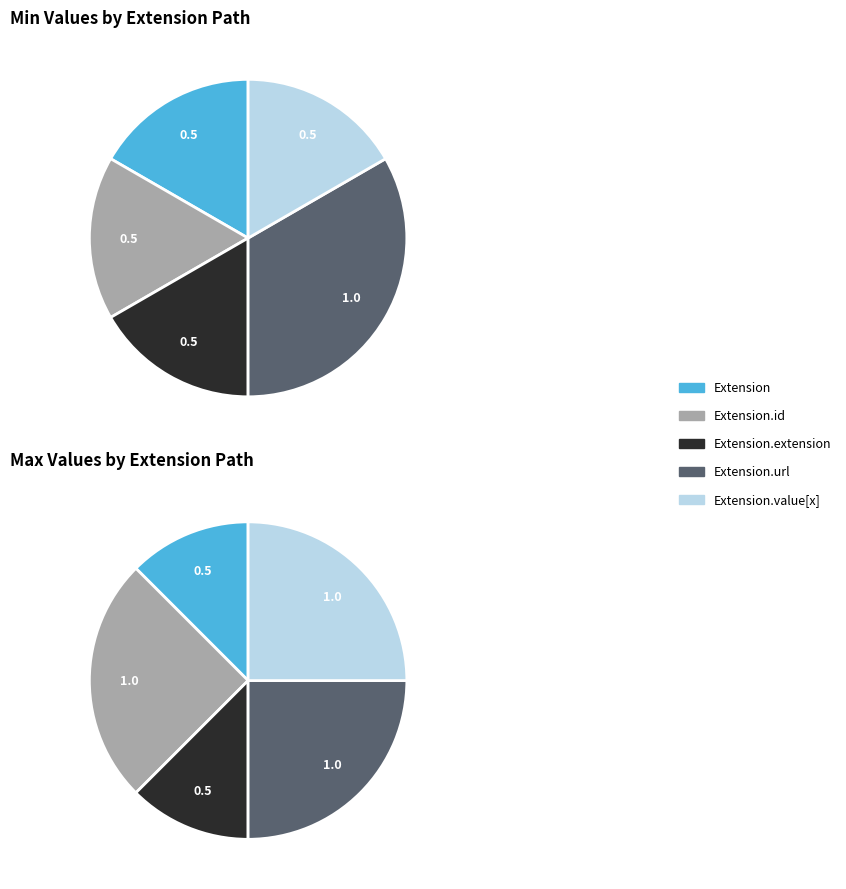

Count the number of slices in the pie.

5